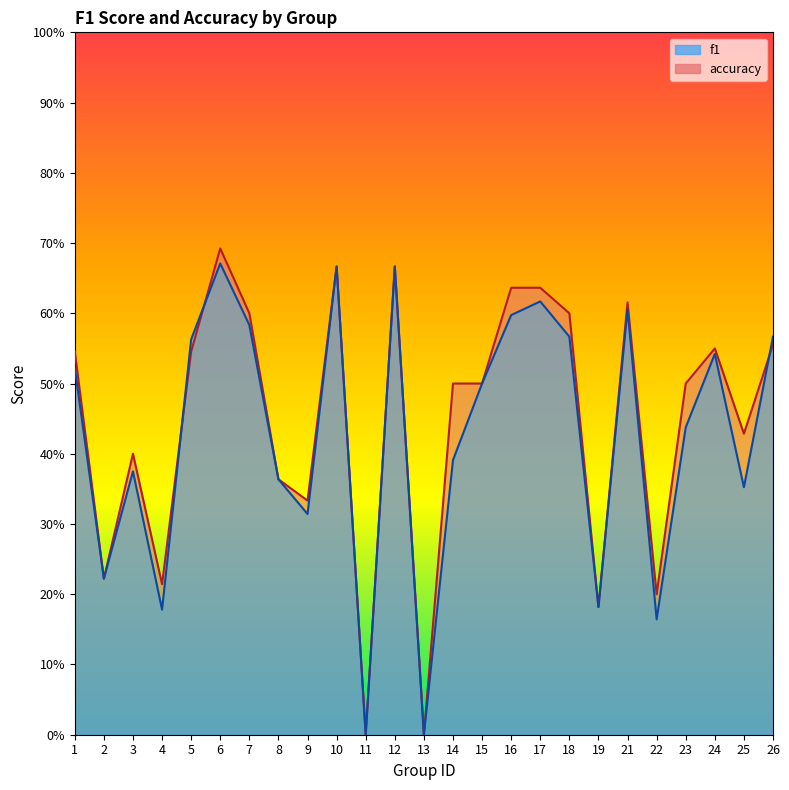

True or false: accuracy has a value of 0.5 at 23.

True